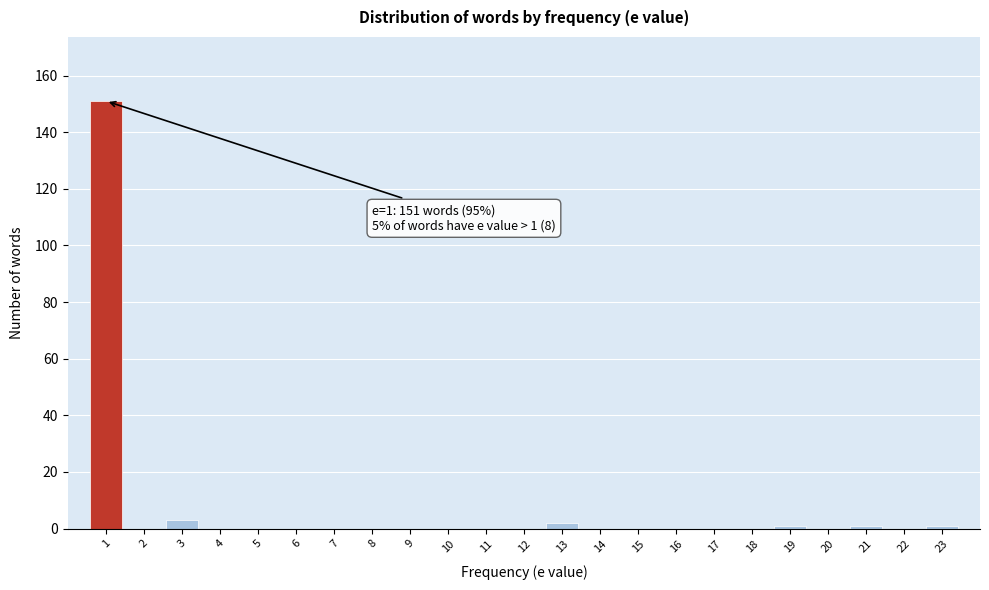

Over which range of the x-axis is the bar tallest?

0.5 to 1.5